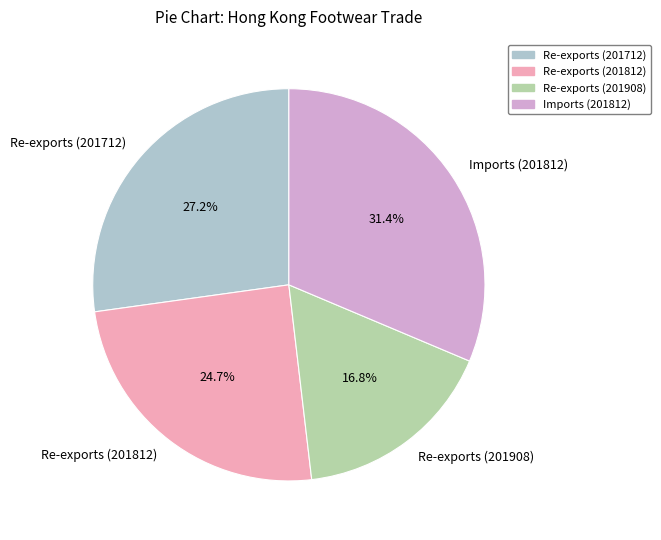

What is the ratio of the value at Re-exports (201712) to the value at Imports (201812)?

0.9